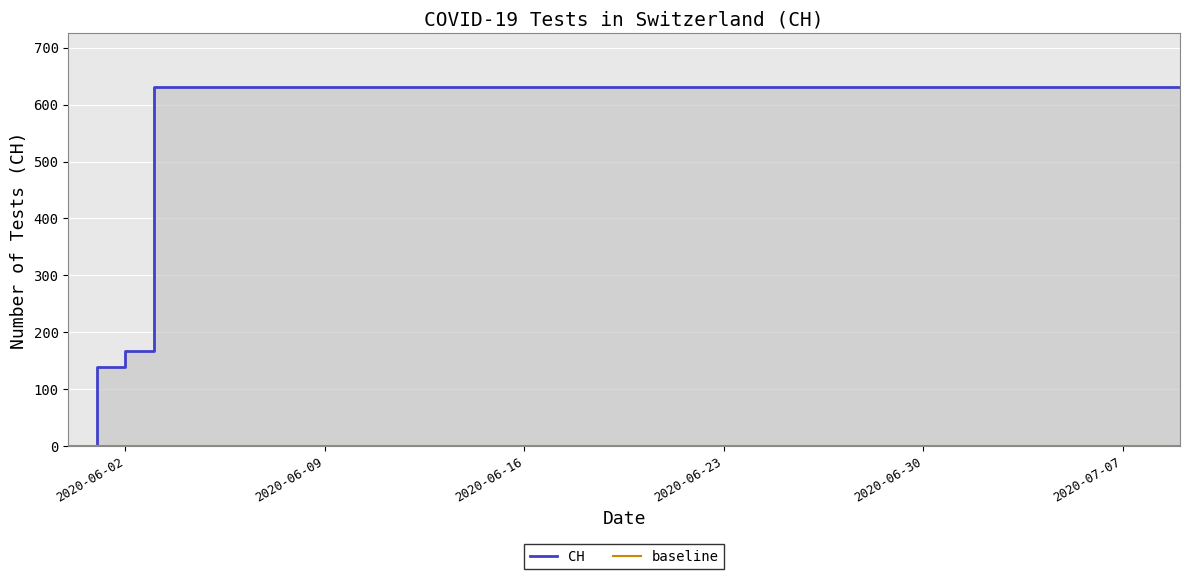

Rank the categories by value from highest to lowest.

2020-06-03, 2020-06-04, 2020-06-05, 2020-06-06, 2020-06-07, 2020-06-08, 2020-06-09, 2020-06-10, 2020-06-15, 2020-06-20, 2020-06-25, 2020-06-30, 2020-07-05, 2020-07-09, 2020-06-02, 2020-06-01, 2020-05-31